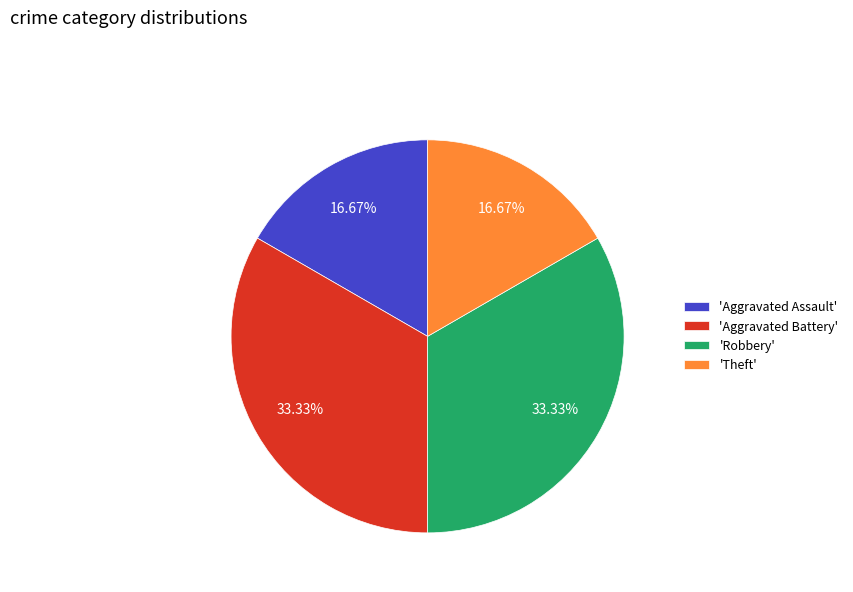

Which has a higher value, 'Theft' or 'Robbery'?

'Robbery'